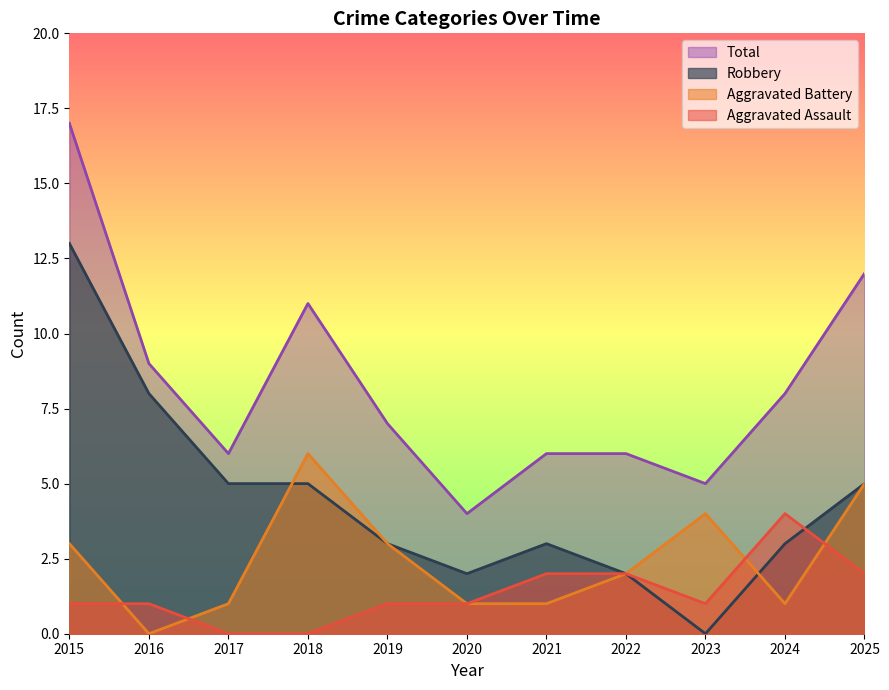

List the series in order of their peak value, highest first.

Total, Robbery, Aggravated Battery, Aggravated Assault